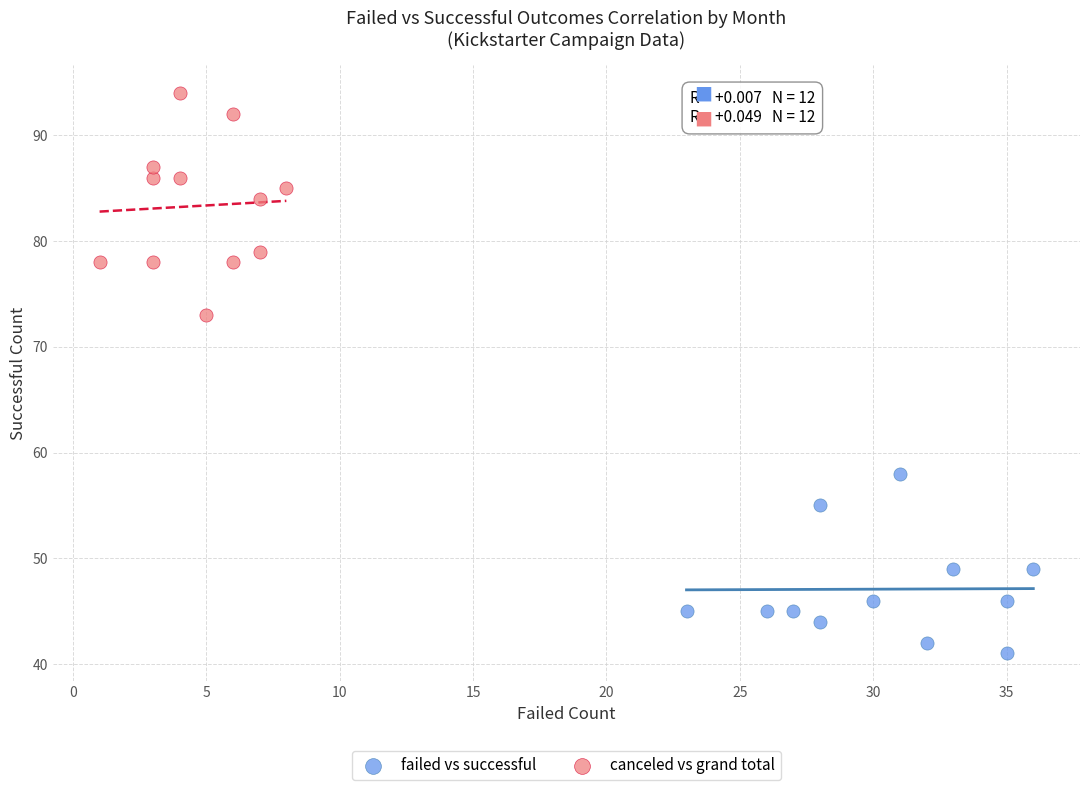

Which series reaches the maximum Y coordinate?

canceled vs grand total